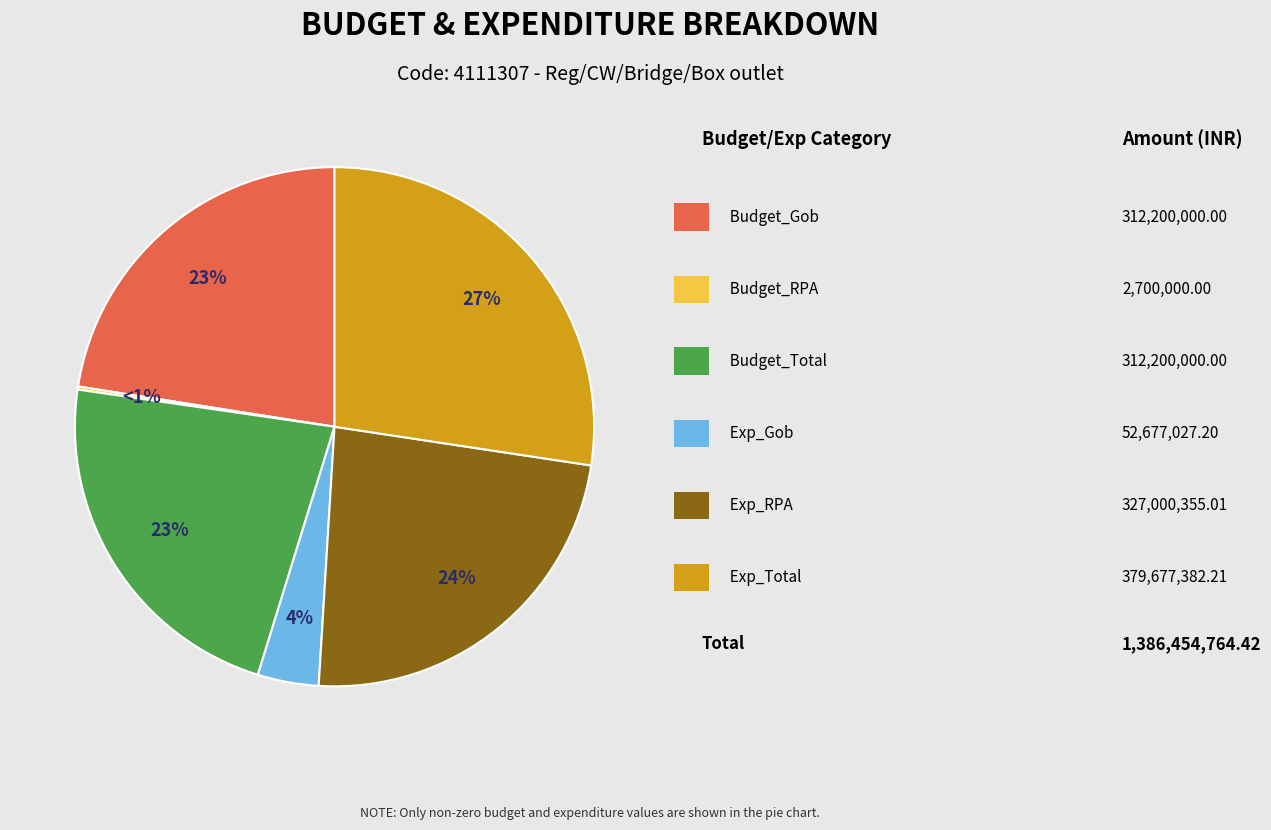

What is the largest slice in the pie chart?

Exp_Total